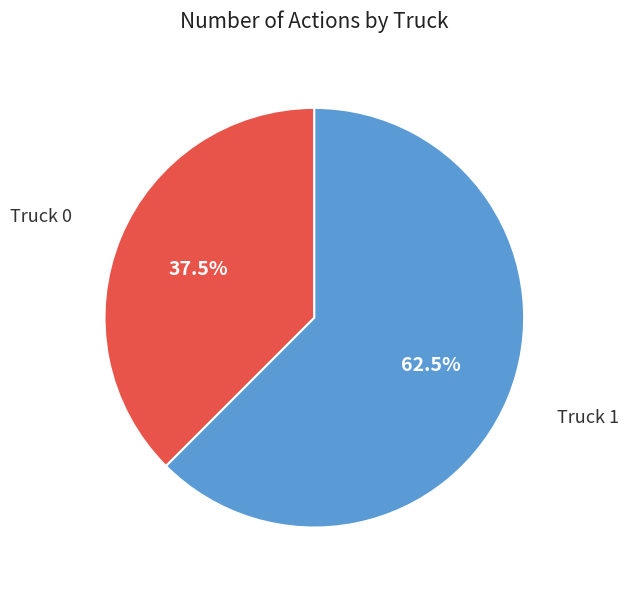

What portion of the pie excludes Truck 1?

37.5%